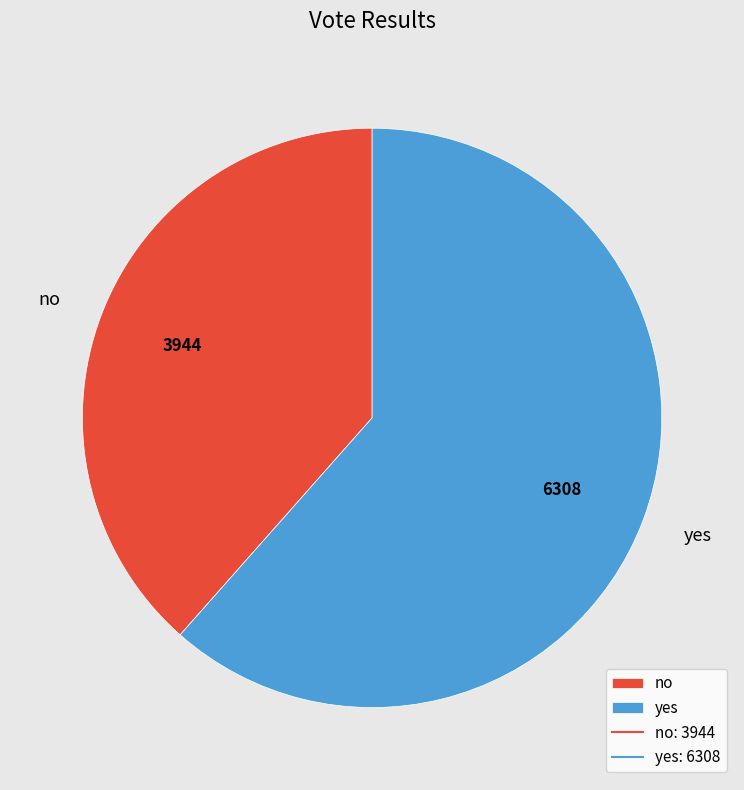

Is no the majority of the pie?

No